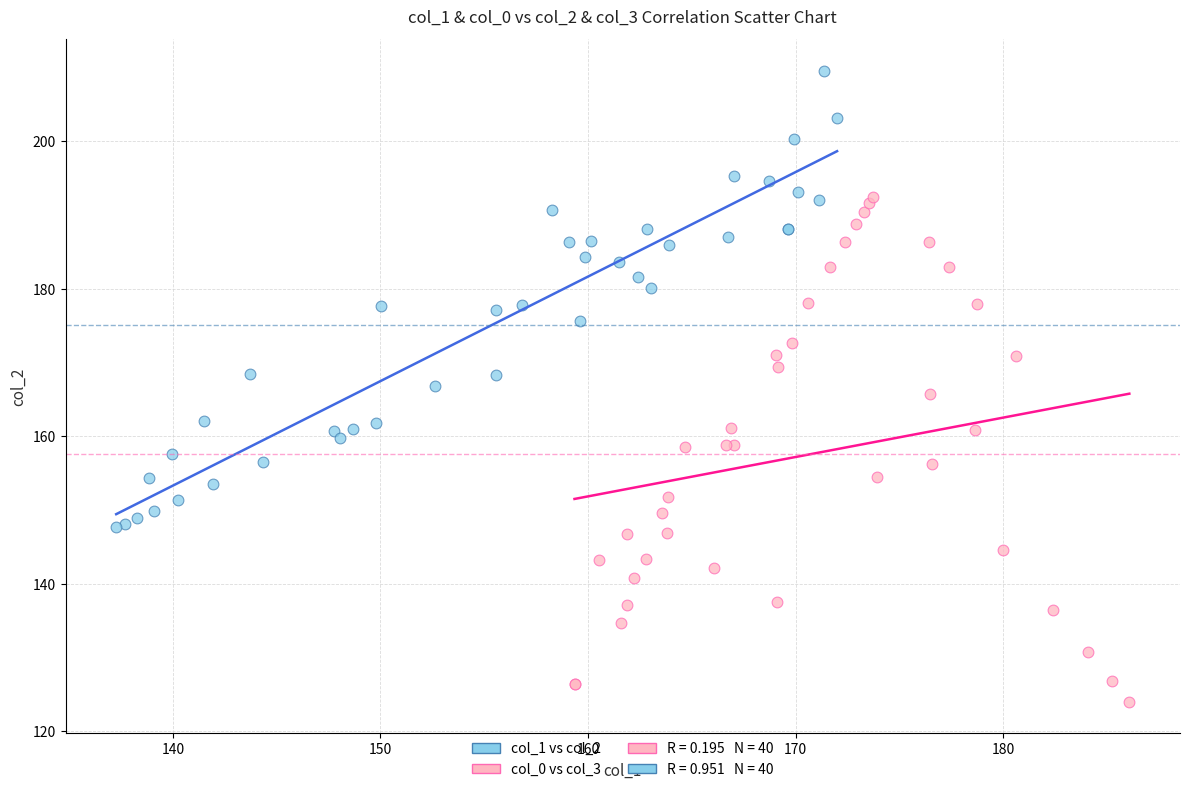

Which series contains the lowest Y value?

col_0 vs col_3